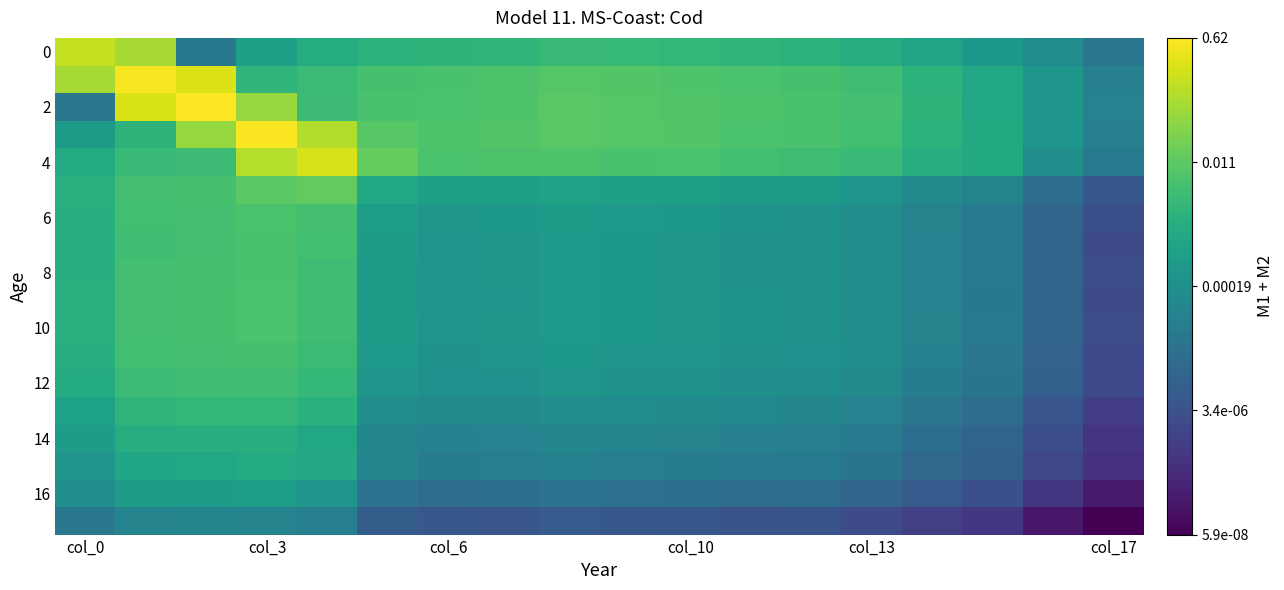

Which series has the largest range (max minus min)?

2